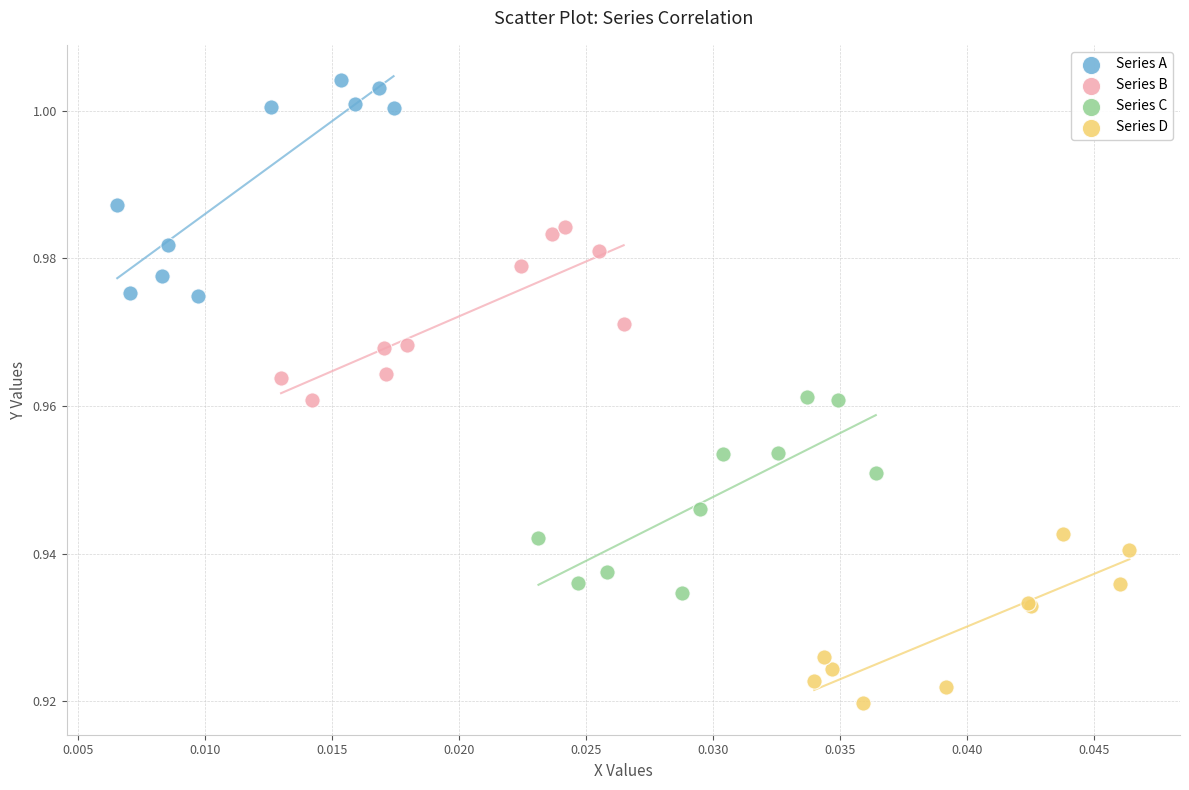

Which series contains the highest Y value?

Series A